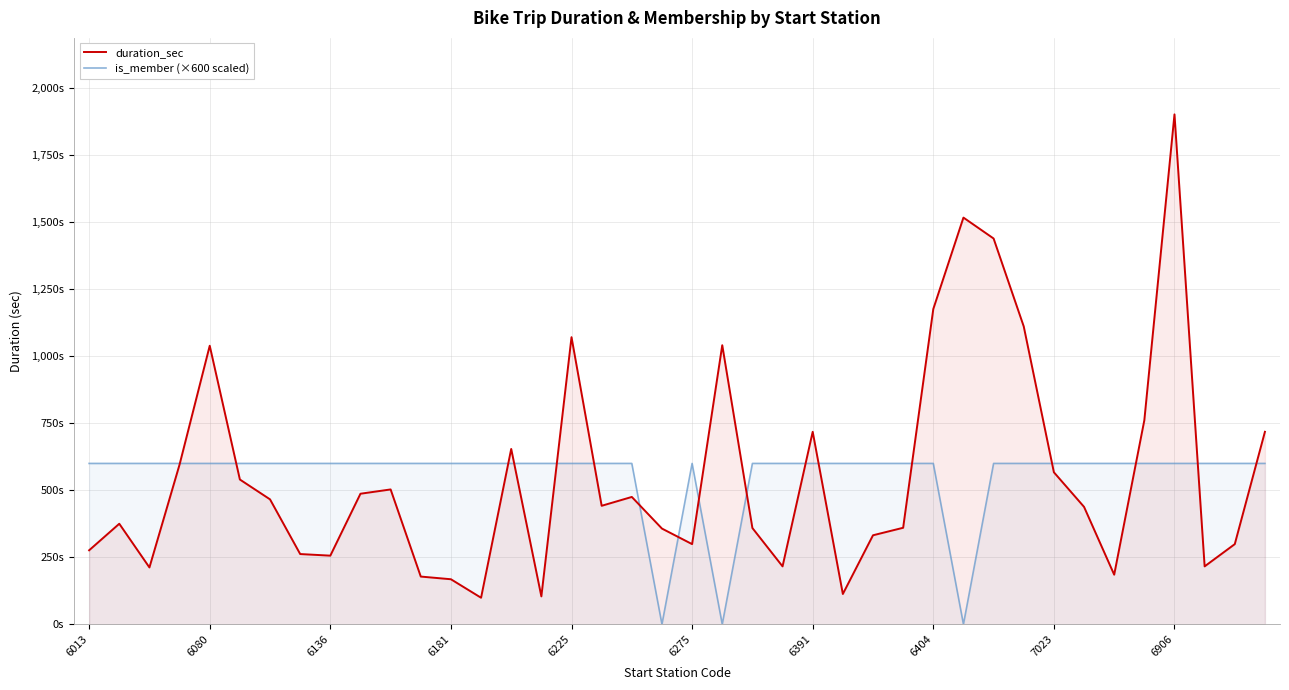

What are all the series names shown in the legend?

duration_sec, is_member (×600 scaled)